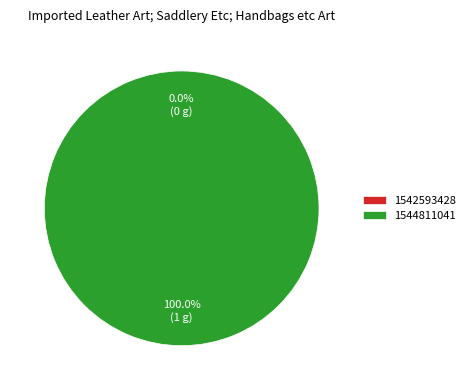

Is the sum of 1544811041 and 1542593428 greater than half?

Yes